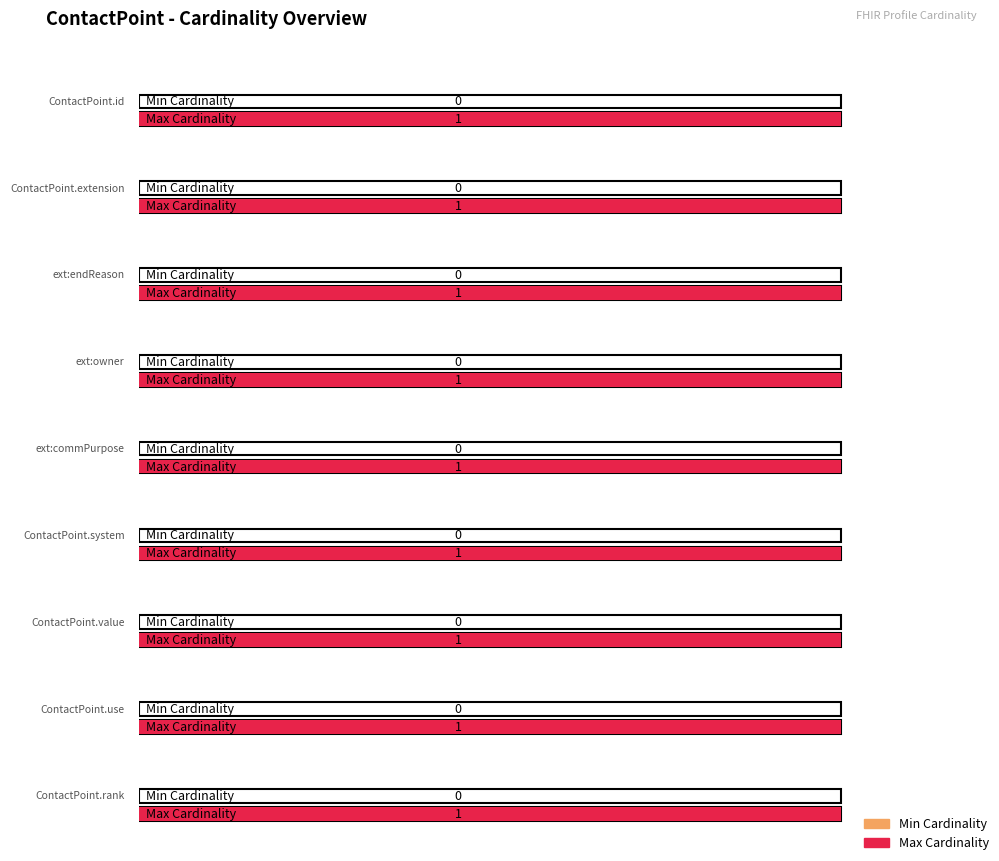

Reading left to right, what are all the values shown in this chart?

Min Cardinality: 0	0	0	0	0	0	0	0	0
Max Cardinality: 1	1	1	1	1	1	1	1	1